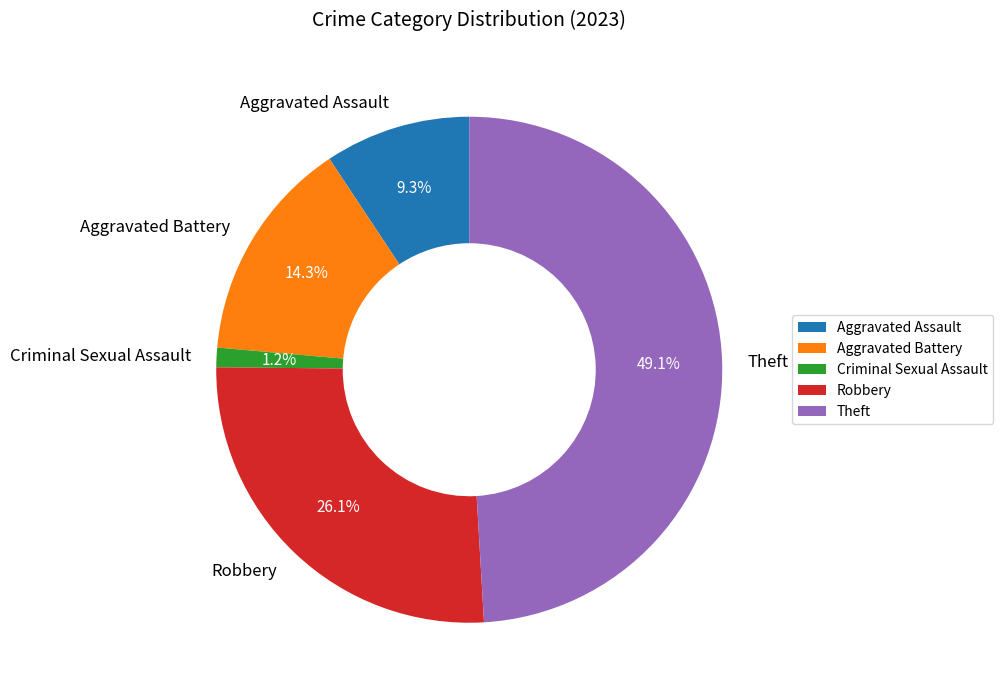

Between Aggravated Assault and Criminal Sexual Assault, which is larger?

Aggravated Assault